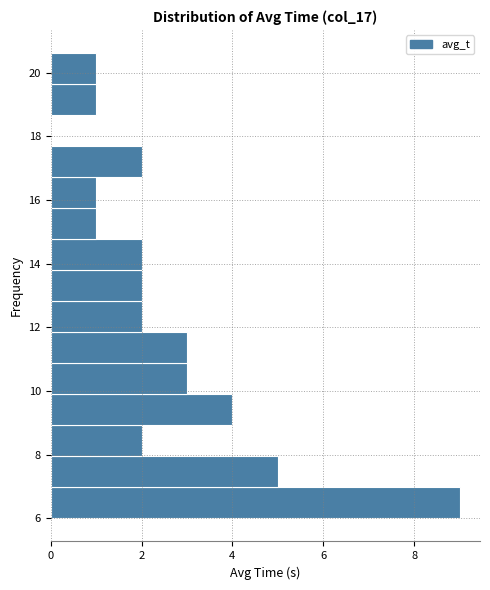

Reading bottom to top, transcribe this chart: for each bar, give the range it covers on the y-axis and its length. Neither the bar edges nor the lengths are printed on the chart, so give them approximately, as read against the axes.

6.0 to 7.0: 9
7.0 to 8.0: 5
8.0 to 9.0: 2
9.0 to 10.0: 4
10.0 to 10.8: 3
10.8 to 11.8: 3
11.8 to 12.8: 2
12.8 to 13.8: 2
13.8 to 14.8: 2
14.8 to 15.8: 1
15.8 to 16.8: 1
16.8 to 17.6: 2
17.6 to 18.6: 0
18.6 to 19.6: 1
19.6 to 20.6: 1